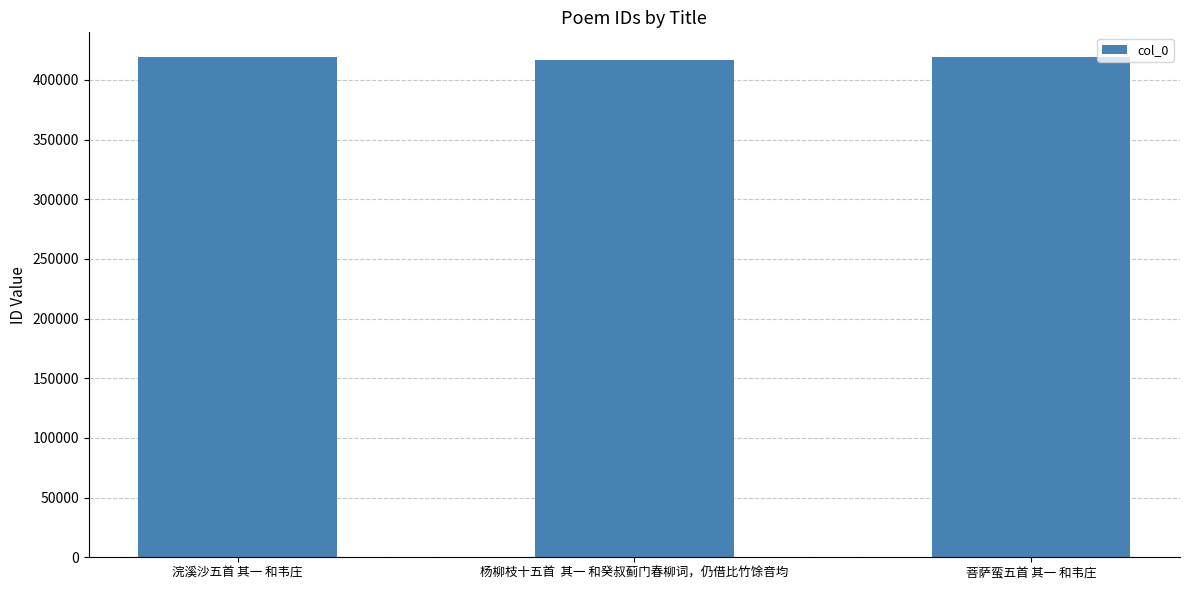

What is the minimum value shown in the chart?

416462